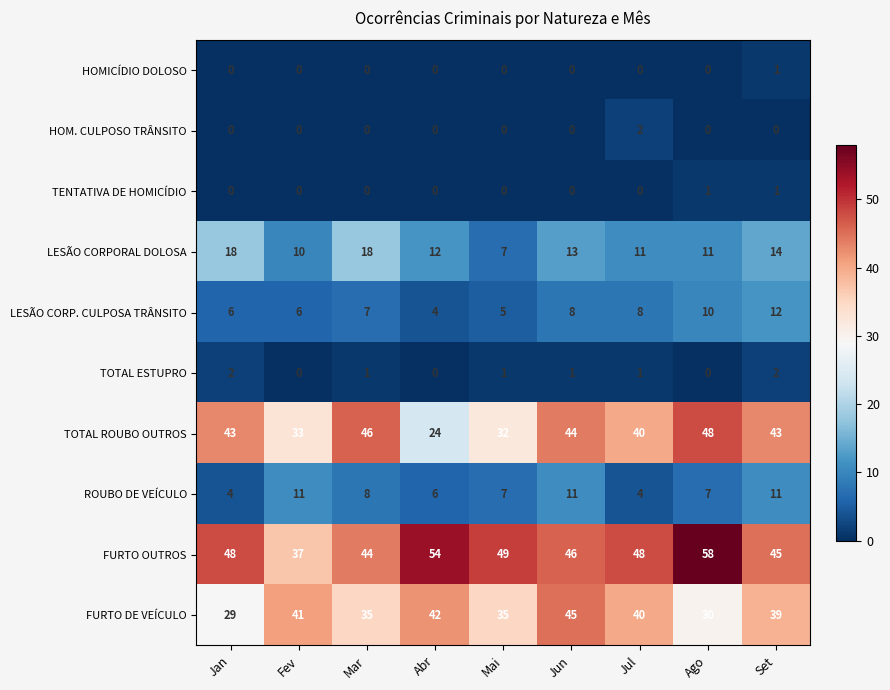

What is the difference between the second highest and minimum values in the FURTO OUTROS series?

17